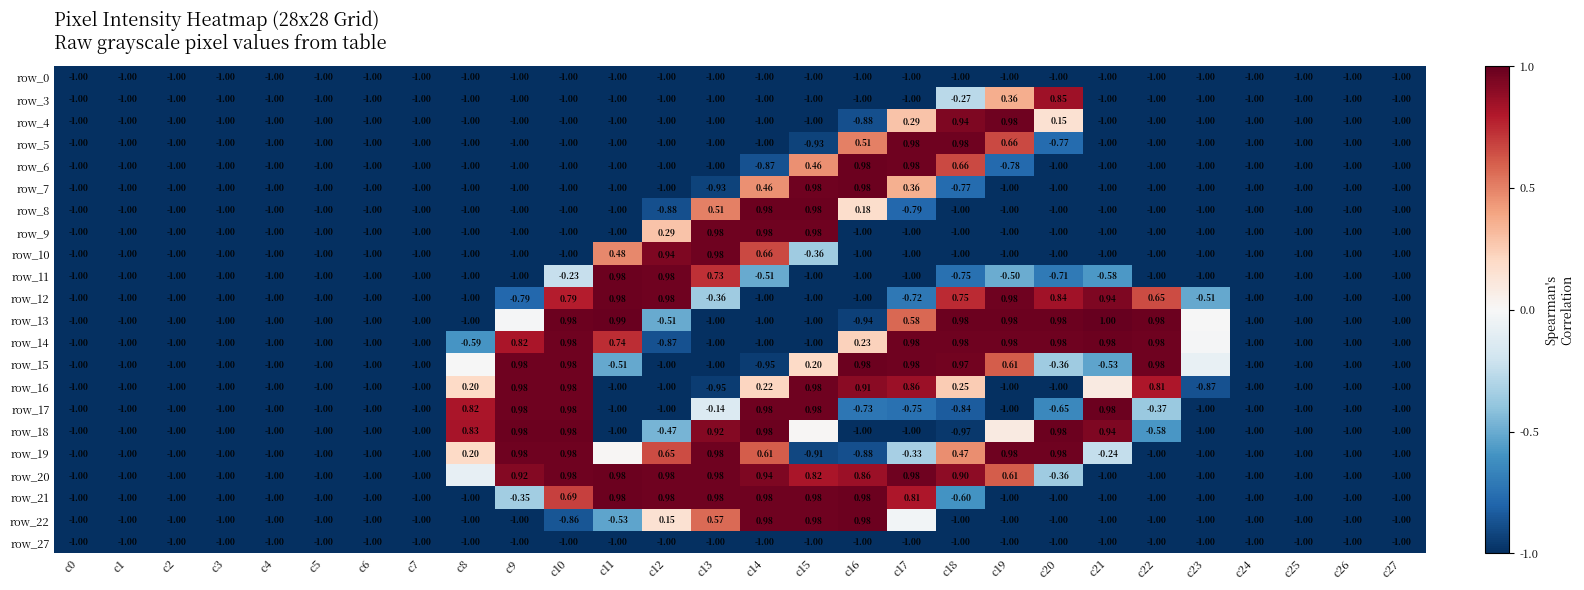

What is the smallest value displayed?

-1.0